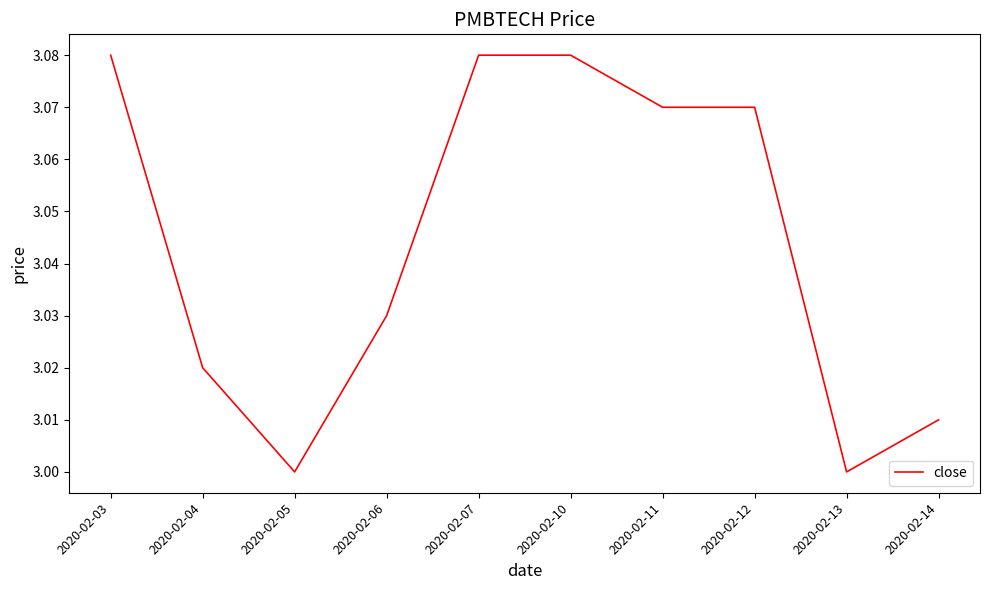

True or false: the data shows 0.8 at 2020-02-13.

False